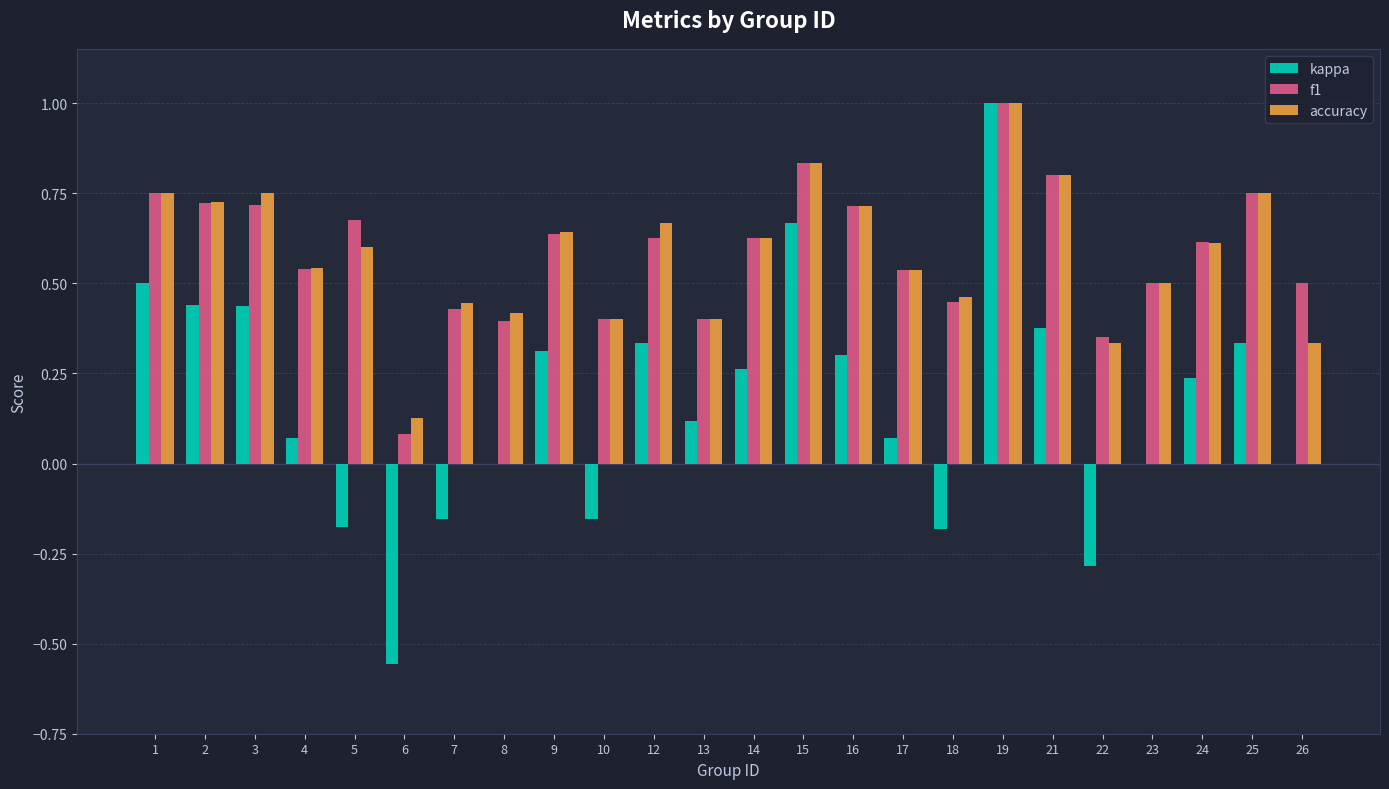

Which category has the highest value in the kappa series?

19